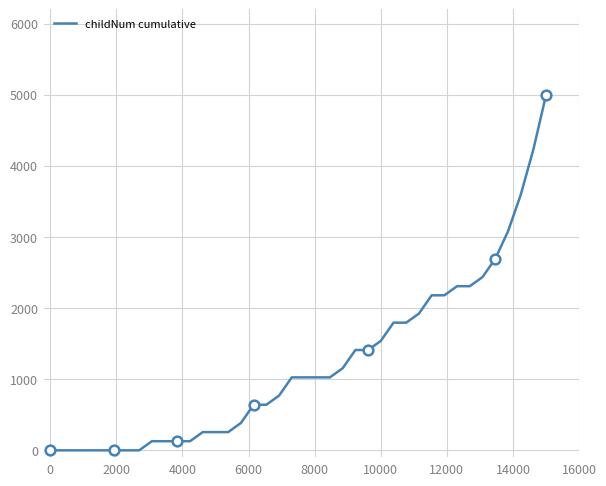

The value of childNum cumulative at 0 is -3238.1. True or false?

False